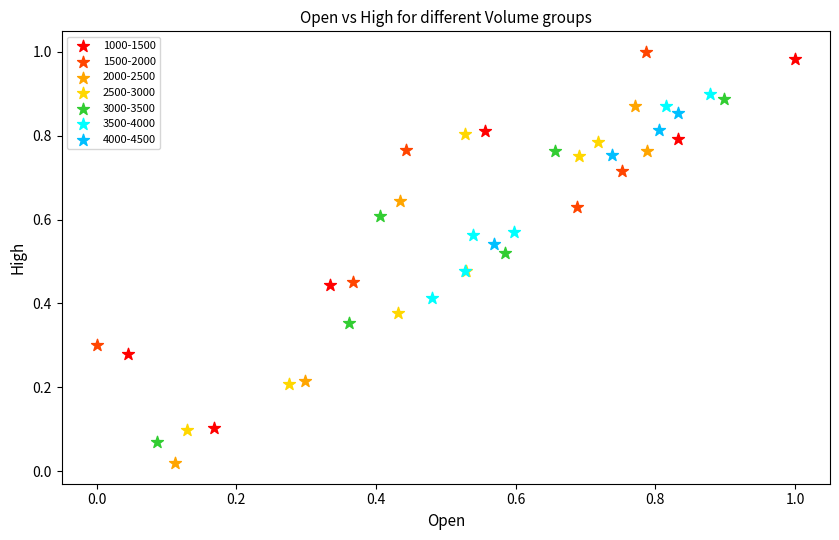

What are all the series names shown in the legend?

1000-1500, 1500-2000, 2000-2500, 2500-3000, 3000-3500, 3500-4000, 4000-4500